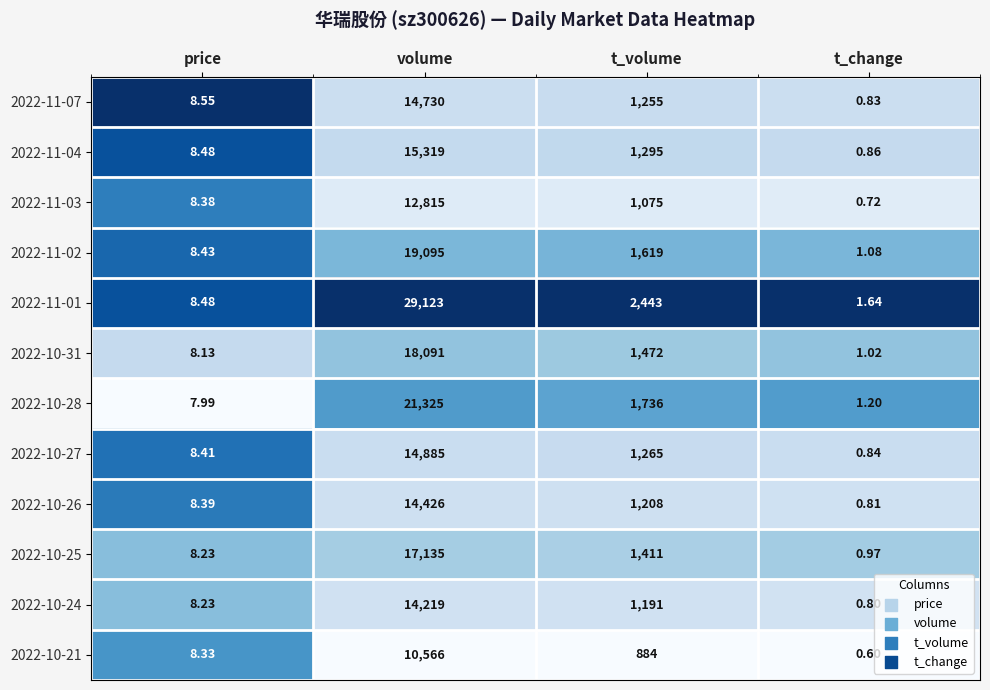

Rank the categories by 2022-10-21 value from highest to lowest.

volume, t_volume, price, t_change